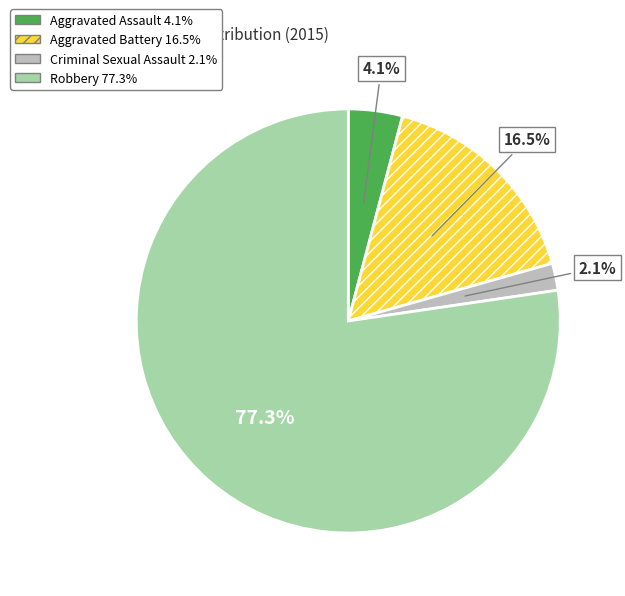

Which has a higher value, Aggravated Battery or Aggravated Assault?

Aggravated Battery